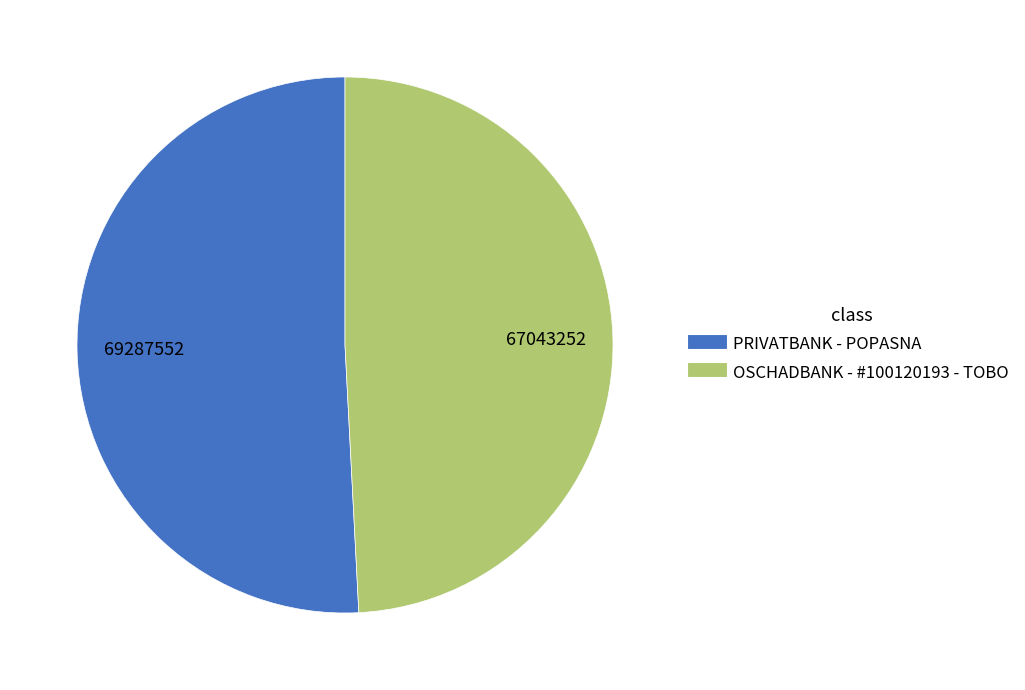

Which category has the smallest portion of the pie?

OSCHADBANK - #100120193 - TOBO